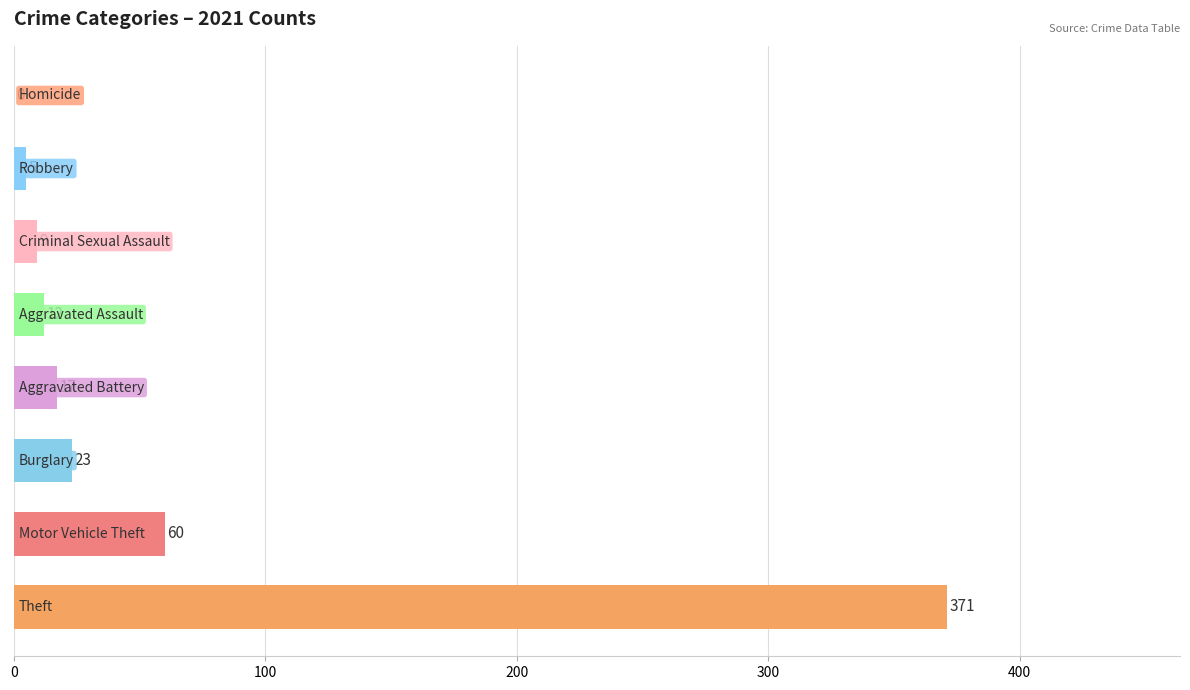

What is the sum of all values?

497